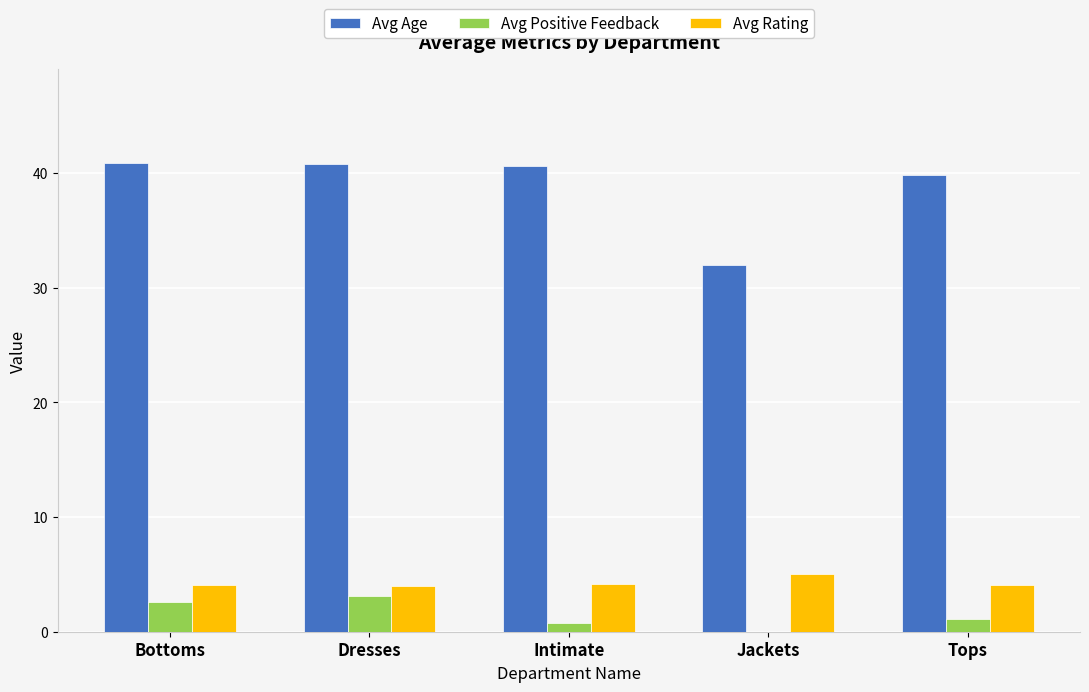

What are all the series names shown in the legend?

Avg Age, Avg Positive Feedback, Avg Rating